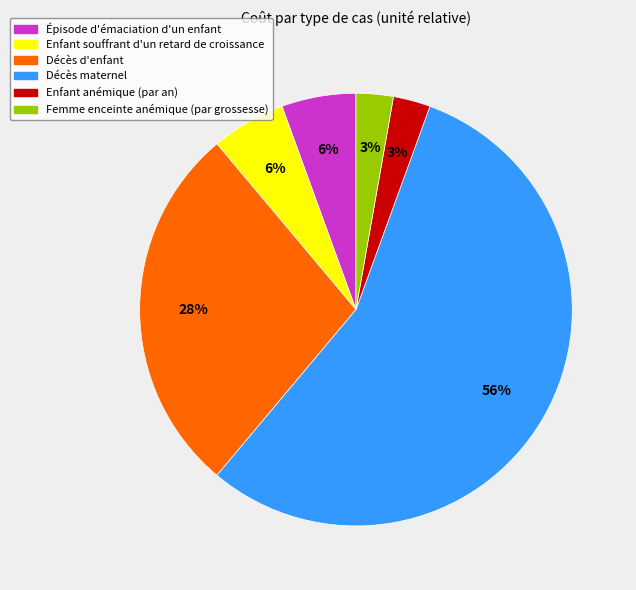

To the nearest percent, what percentage of the pie is Enfant anémique (par an)?

3%